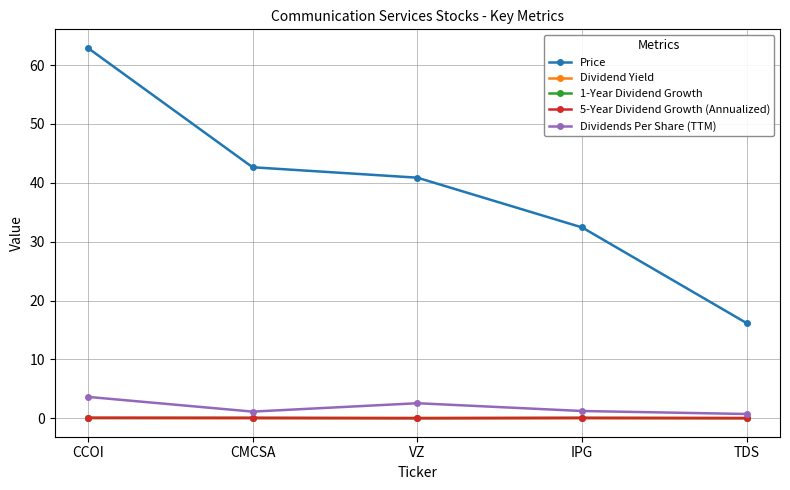

What is the minimum value for Dividends Per Share (TTM)?

0.7